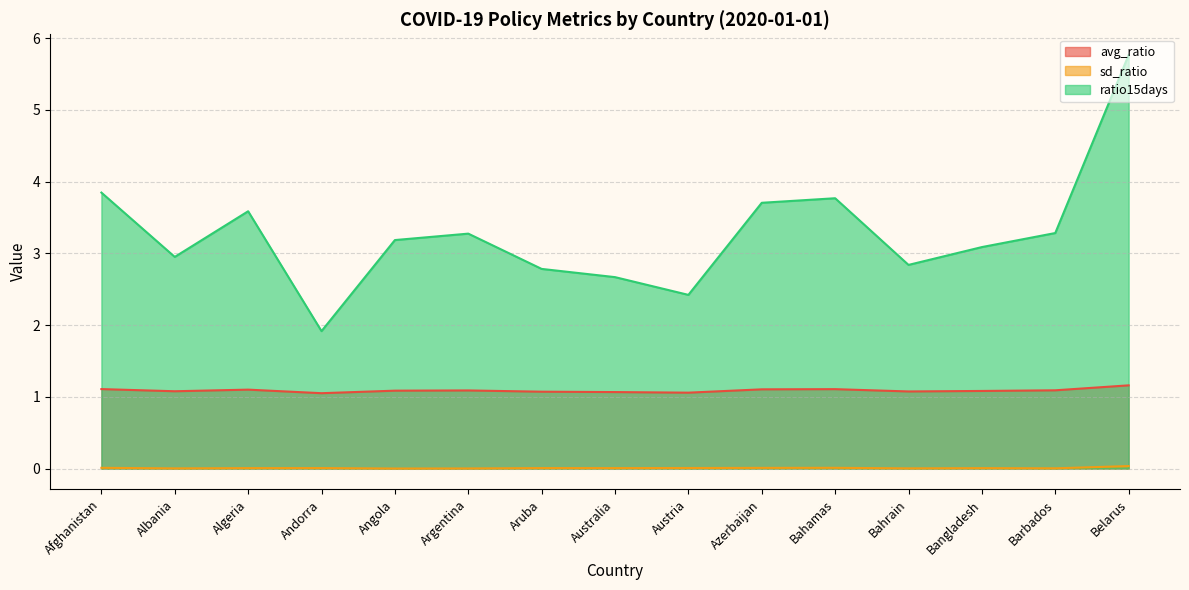

What is the difference between the maximum and minimum values in the ratio15days series?

3.8